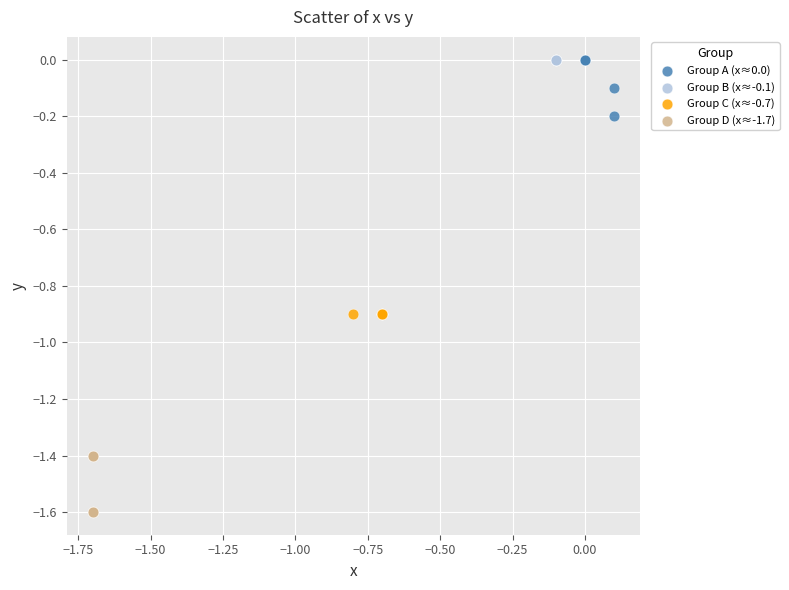

Which series contains the lowest Y value?

Group D (x≈-1.7)